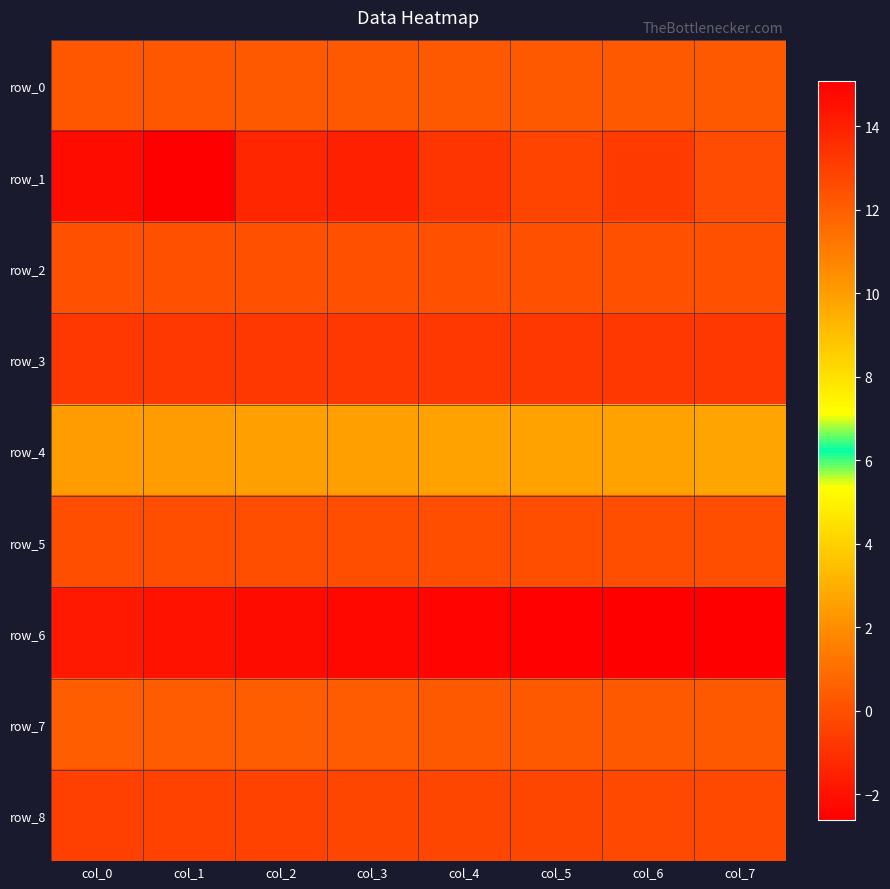

Is it true that row_2 equals 0.0 at col_0?

True